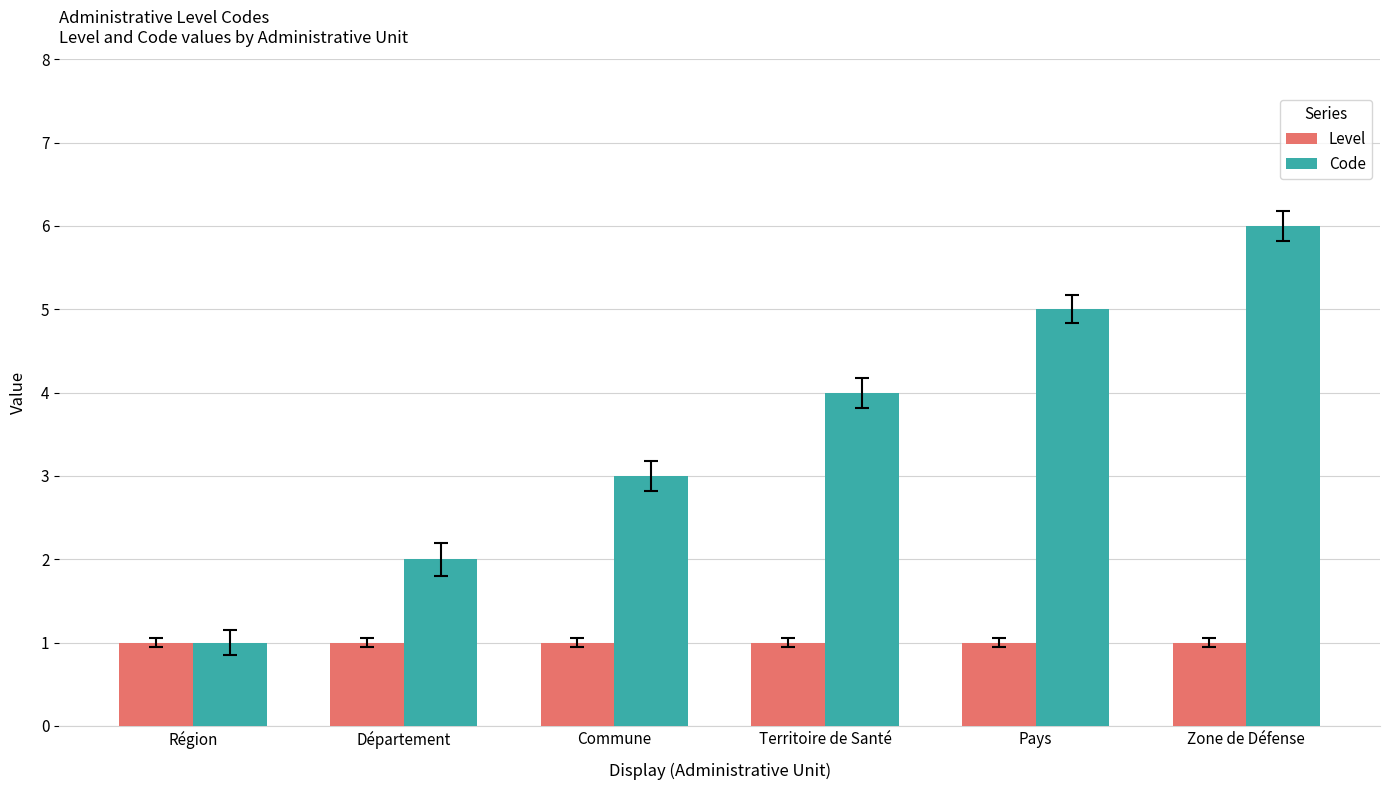

Which series has the largest total across all categories?

Code